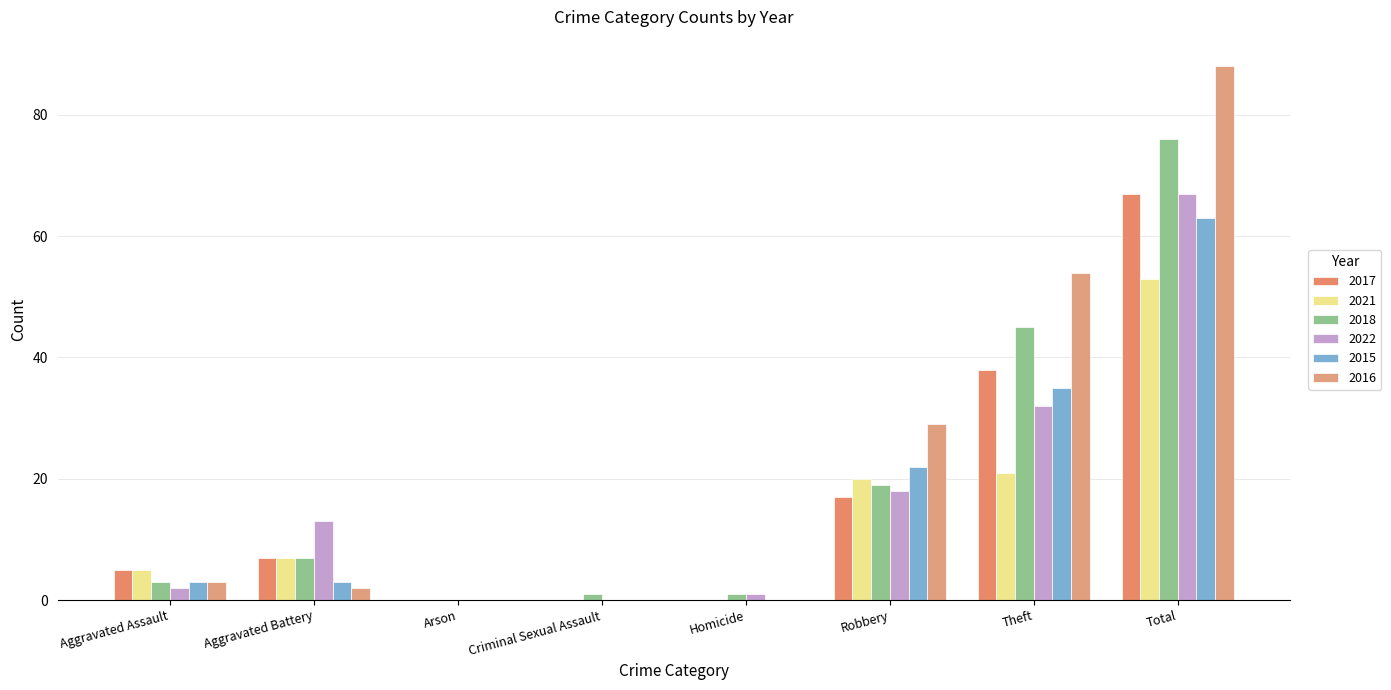

Which has a higher value, Arson or Aggravated Assault?

Aggravated Assault